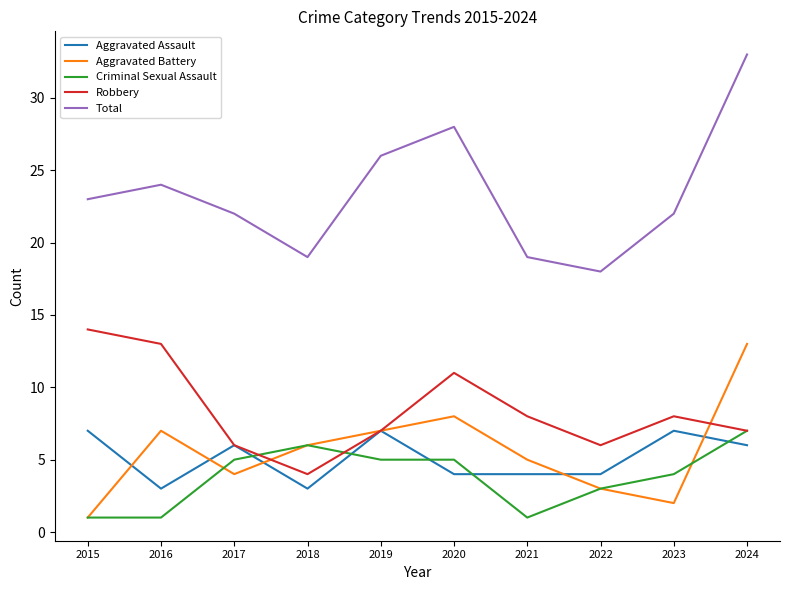

What is the approximate value of Aggravated Assault at 2018?

3